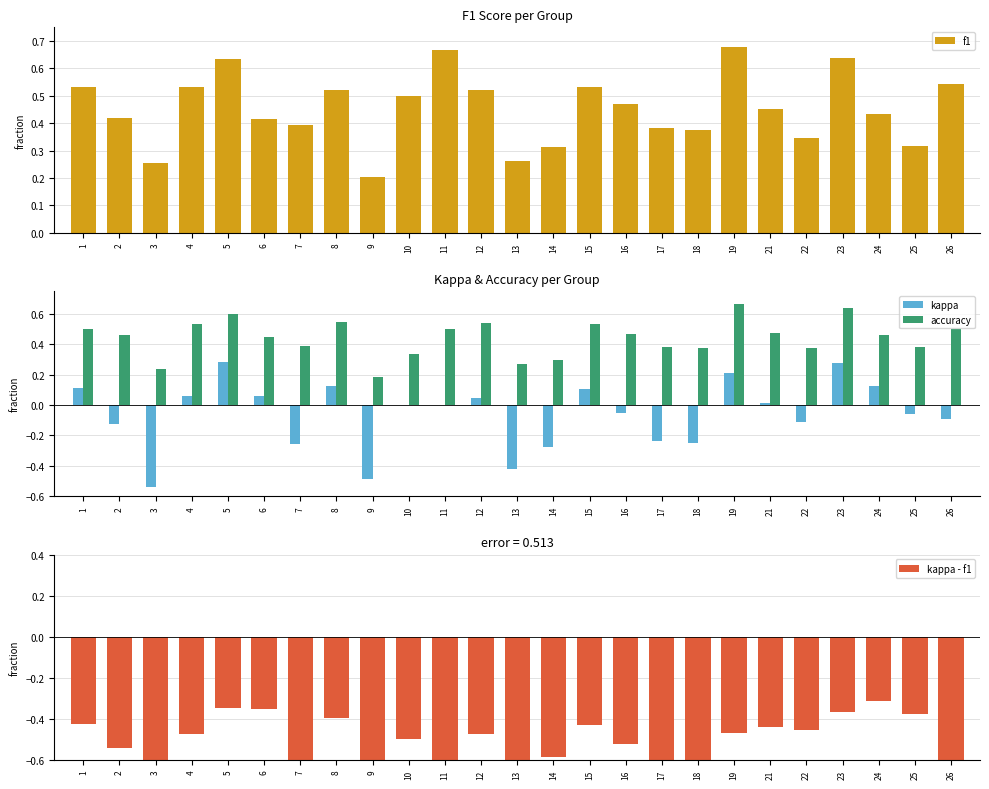

What is the sum of the kappa - f1 values at 21 and 1?

-0.9